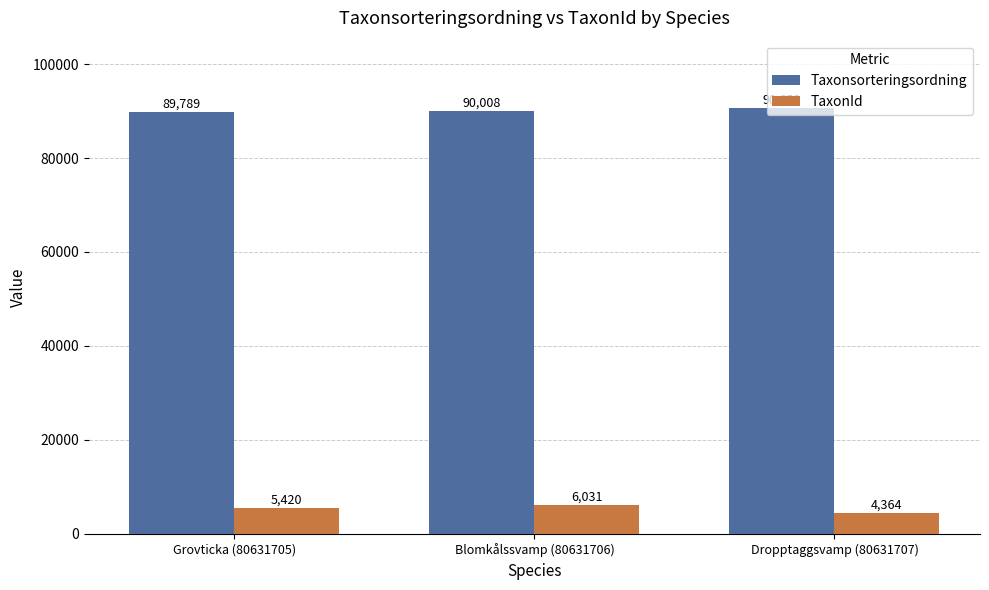

Is it true that TaxonId equals 5420 at Grovticka (80631705)?

True